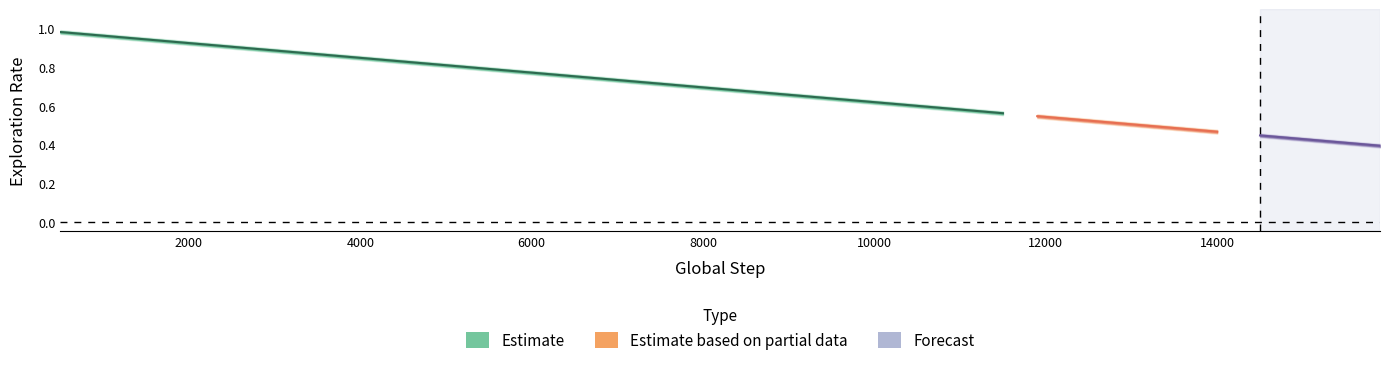

True or false: exploration_rate_upper and exploration_rate_lower cross at least once.

False